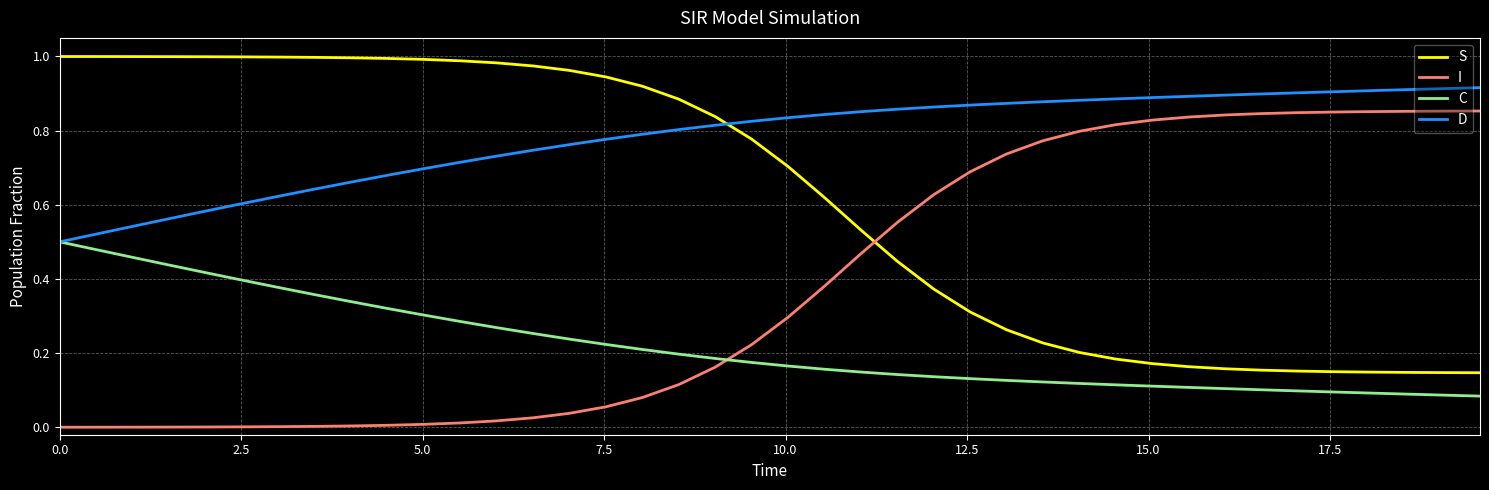

List the series in order of their overall mean, highest first.

D, S, I, C